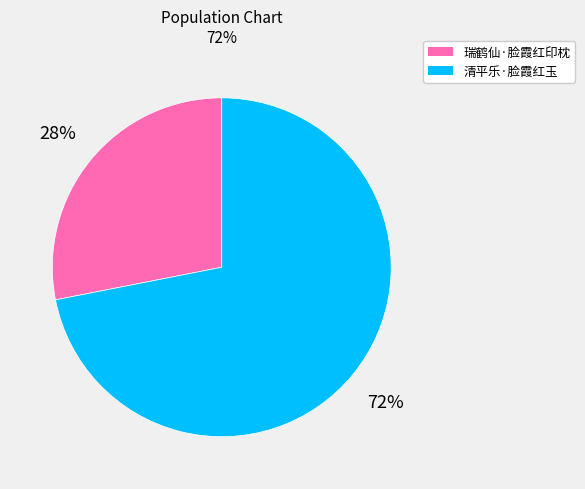

Is the sum of 瑞鹤仙·脸霞红印枕 and 清平乐·脸霞红玉 greater than half?

Yes